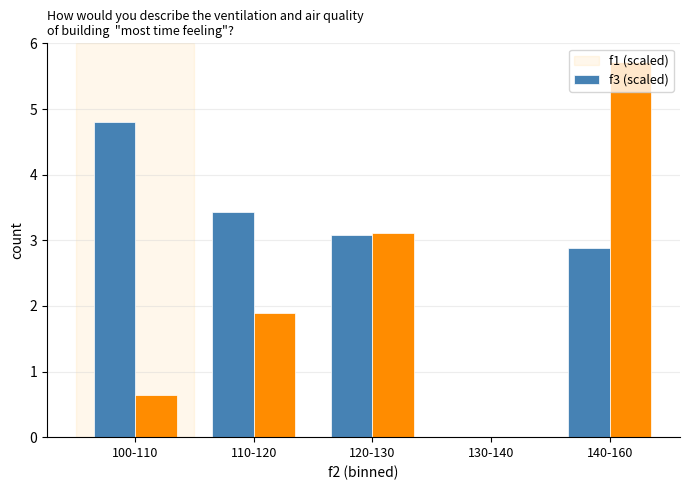

How many distinct data groups are displayed?

2